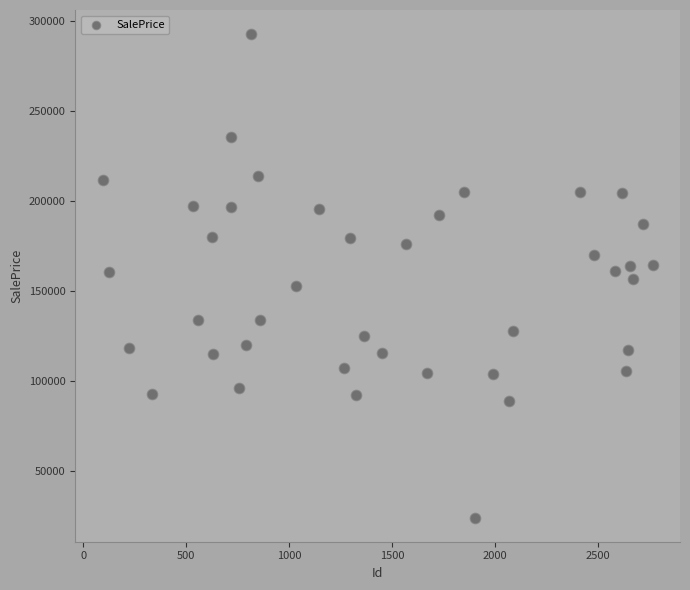

What is the range of Y values (max minus min)?

268402.6